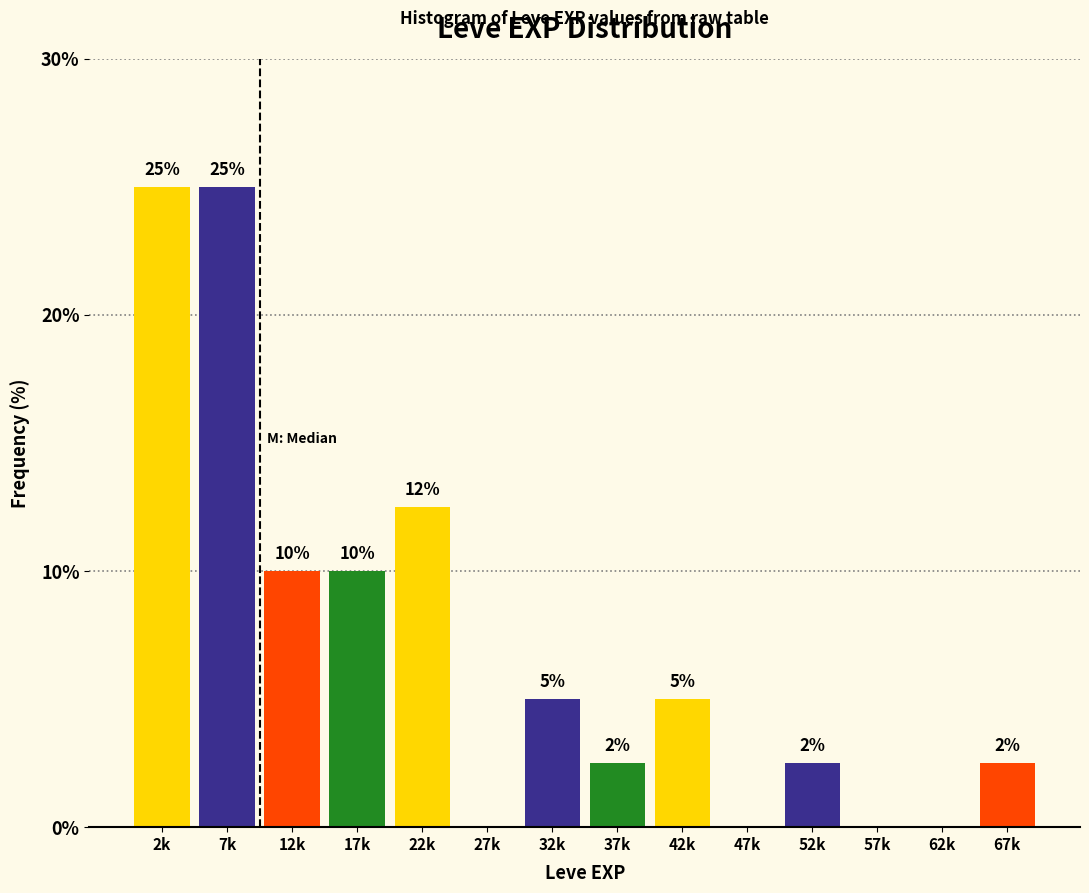

How many values are between 0 and 10?

11